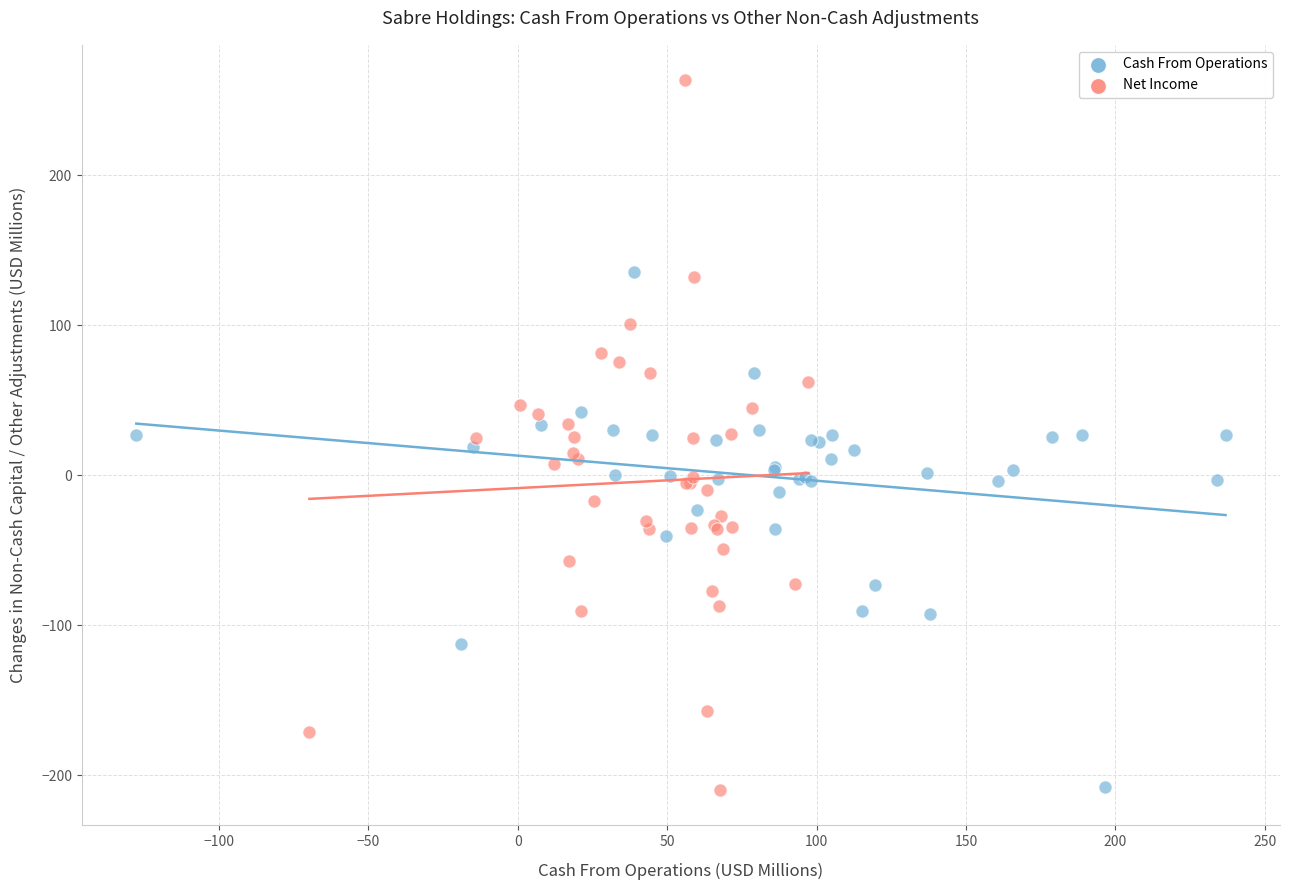

What are all the series names shown in the legend?

Cash From Operations, Net Income